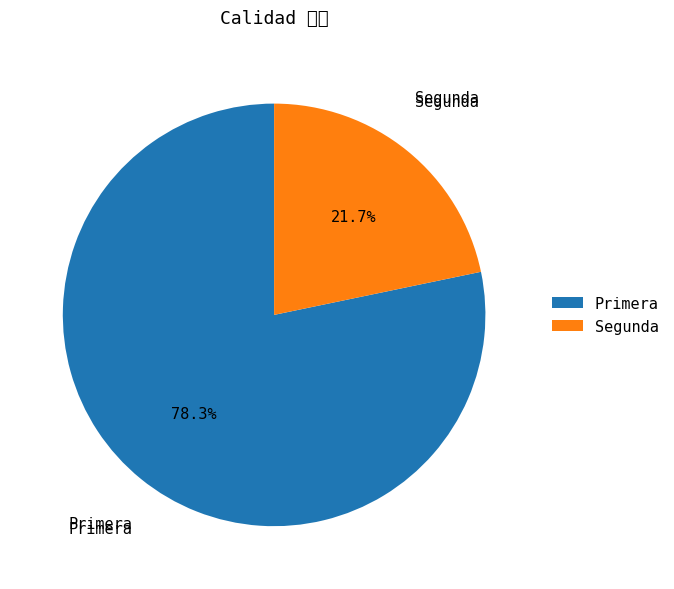

What is the smallest slice in the pie chart?

Segunda